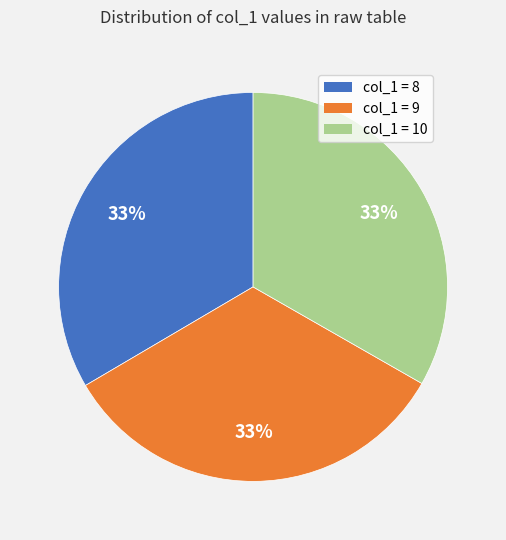

Is there a majority slice in this chart?

No